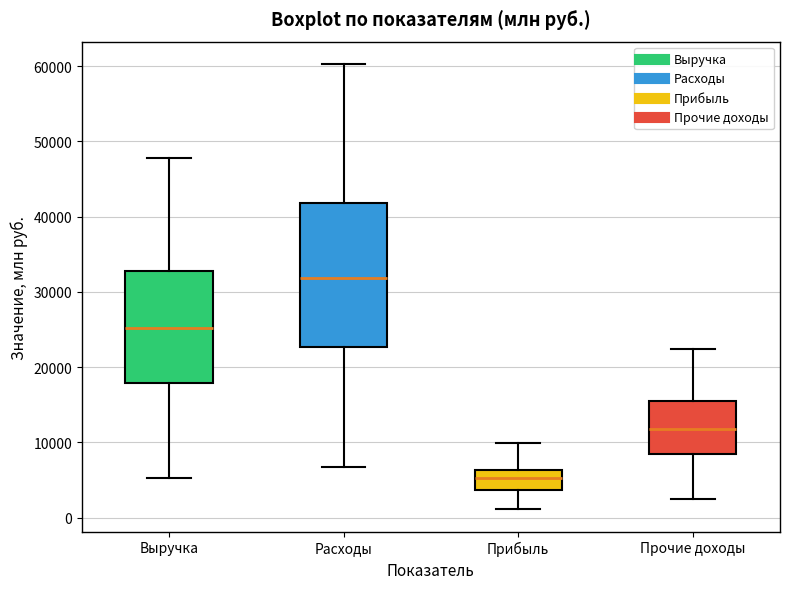

Which box's median line is the lowest?

Прибыль